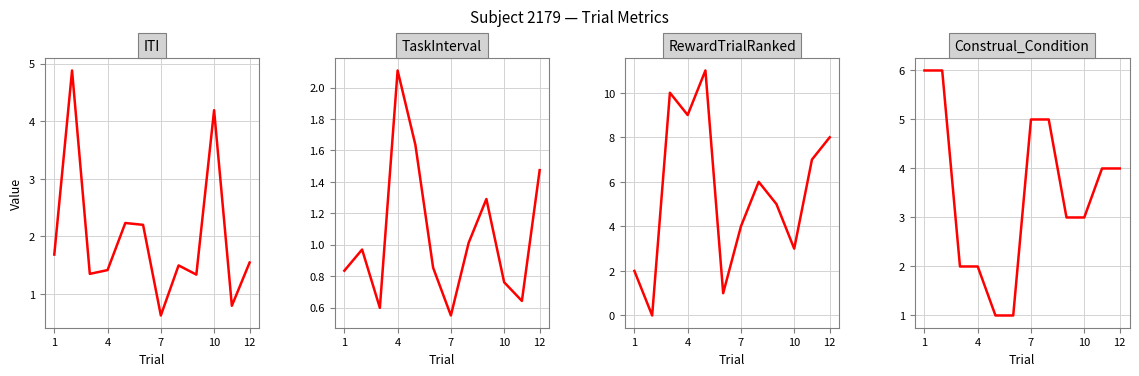

Is it true that RewardTrialRanked equals 14.6 at 4?

False